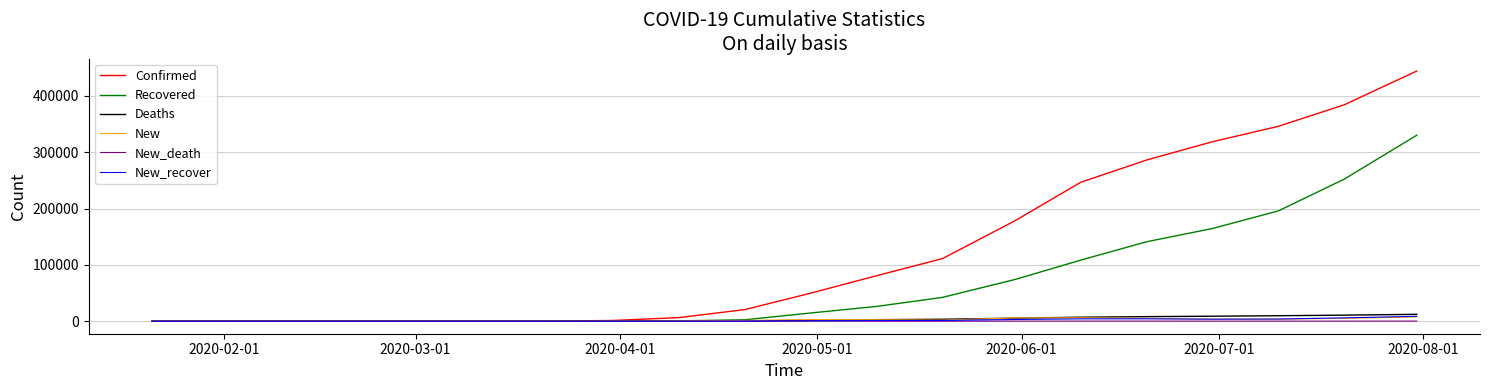

Which series has the widest spread of values?

Confirmed